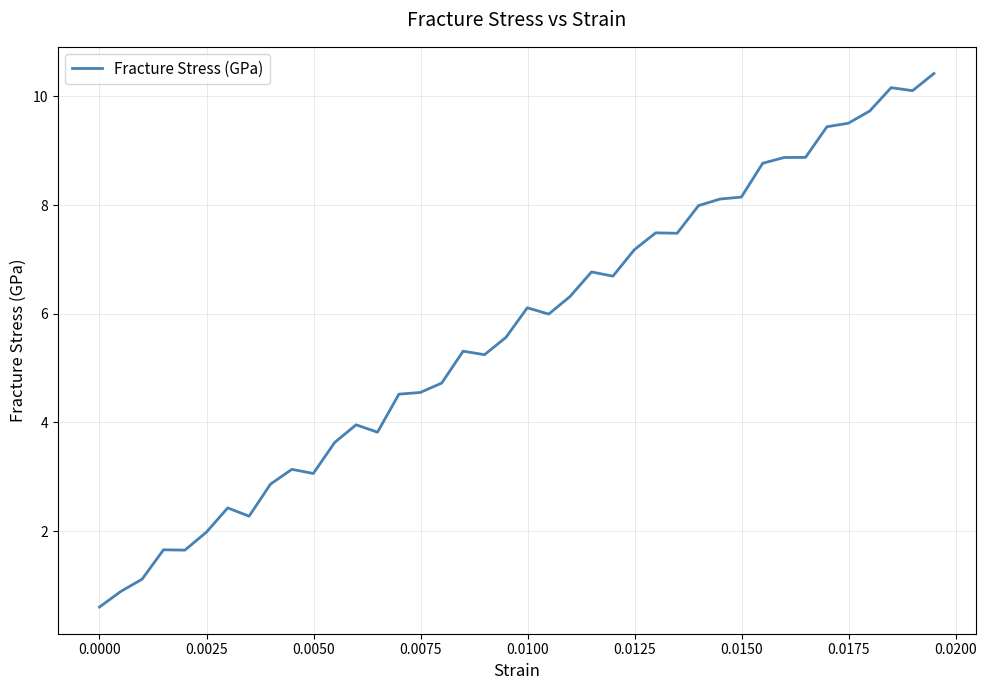

What is the difference between the maximum and minimum values?

9.8